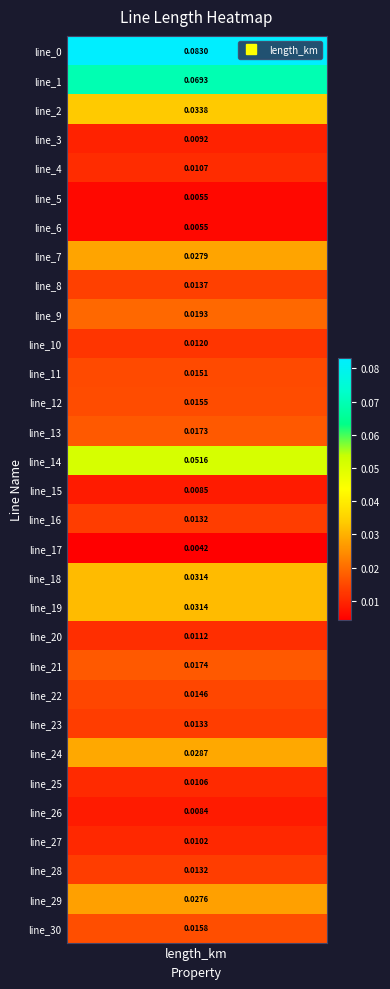

Between 25 and 12, which is larger?

12